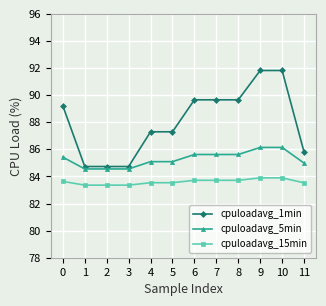

At 6, list the series in order from smallest to largest.

cpuloadavg_15min, cpuloadavg_5min, cpuloadavg_1min